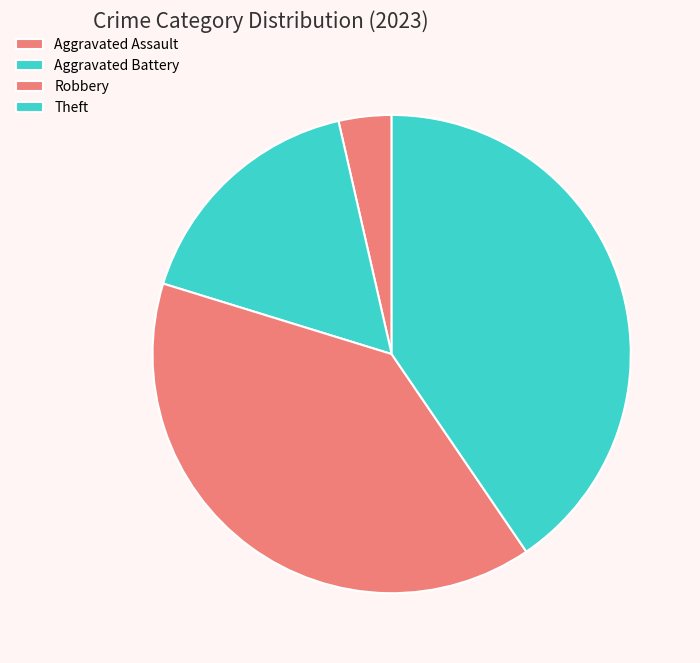

Which category has the smallest portion of the pie?

Aggravated Assault